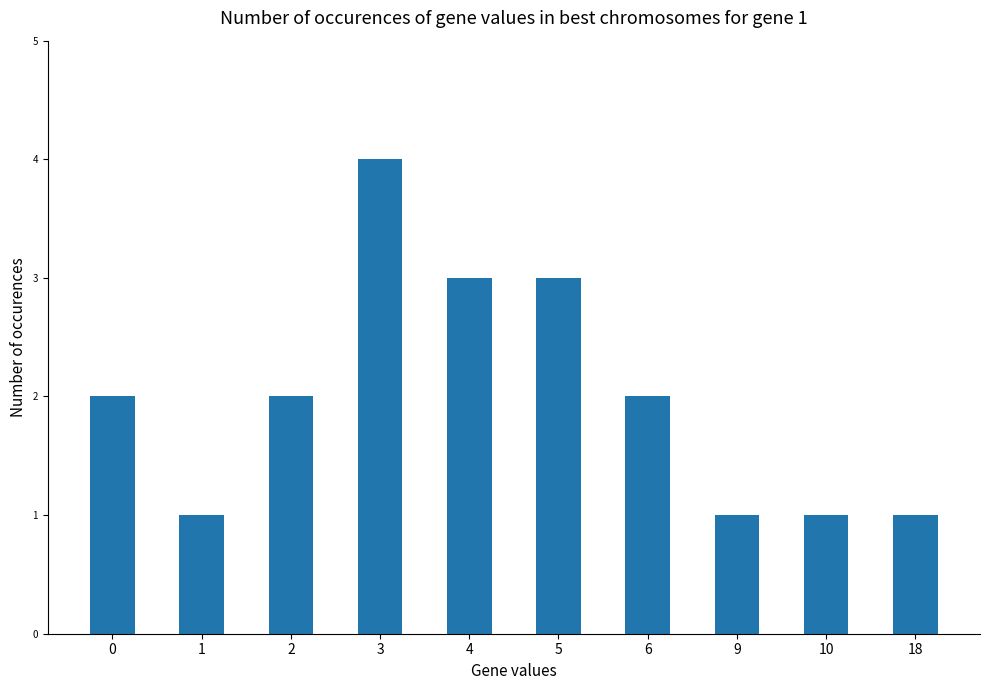

What is the sum of all values?

20